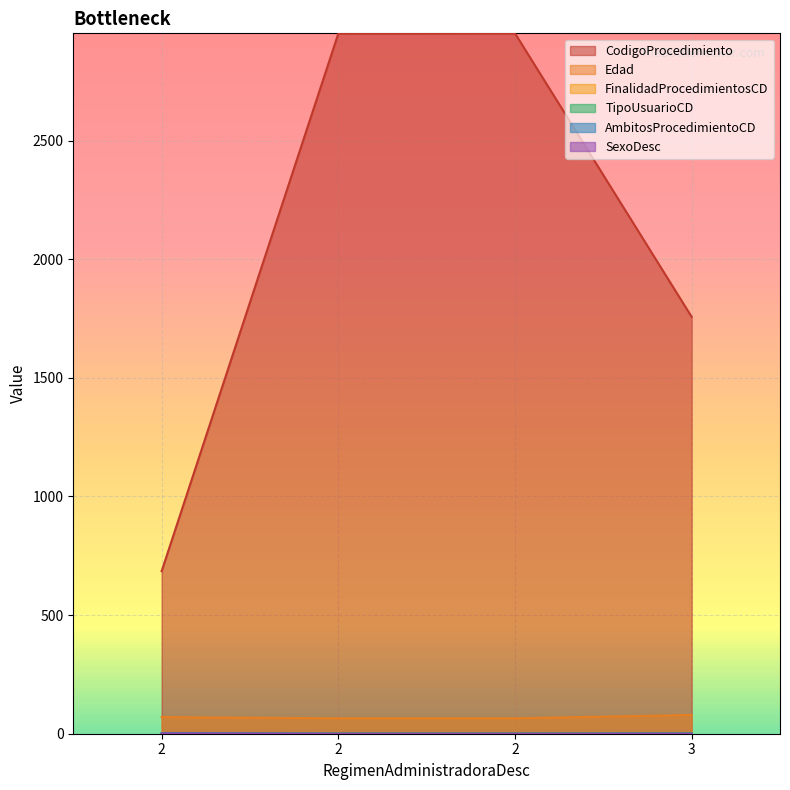

What is the value of the SexoDesc point at the 2nd from the left?

1